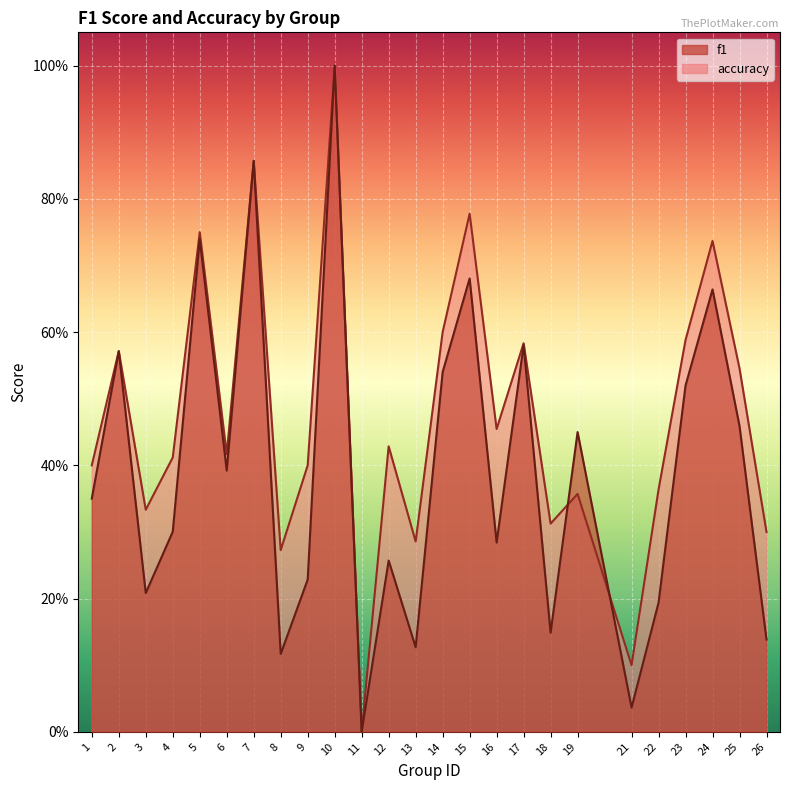

The accuracy series shows 0.2 at 12. True or false?

False